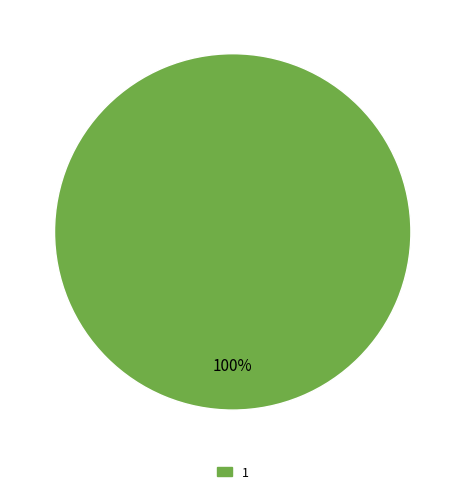

The 1 slice represents 100% of the pie. True or false?

True